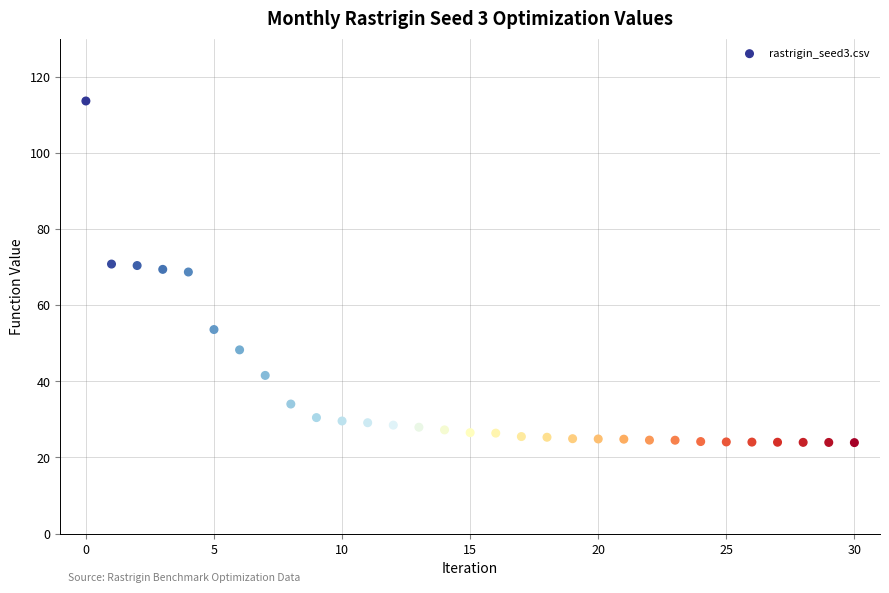

What is the range of Y values (max minus min)?

89.7